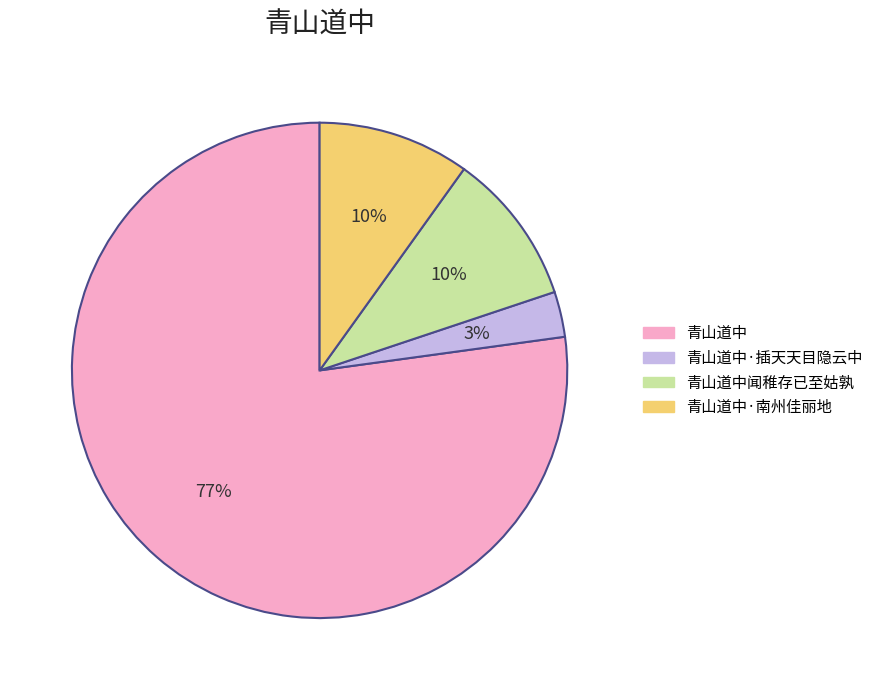

Does any single category account for the majority?

Yes